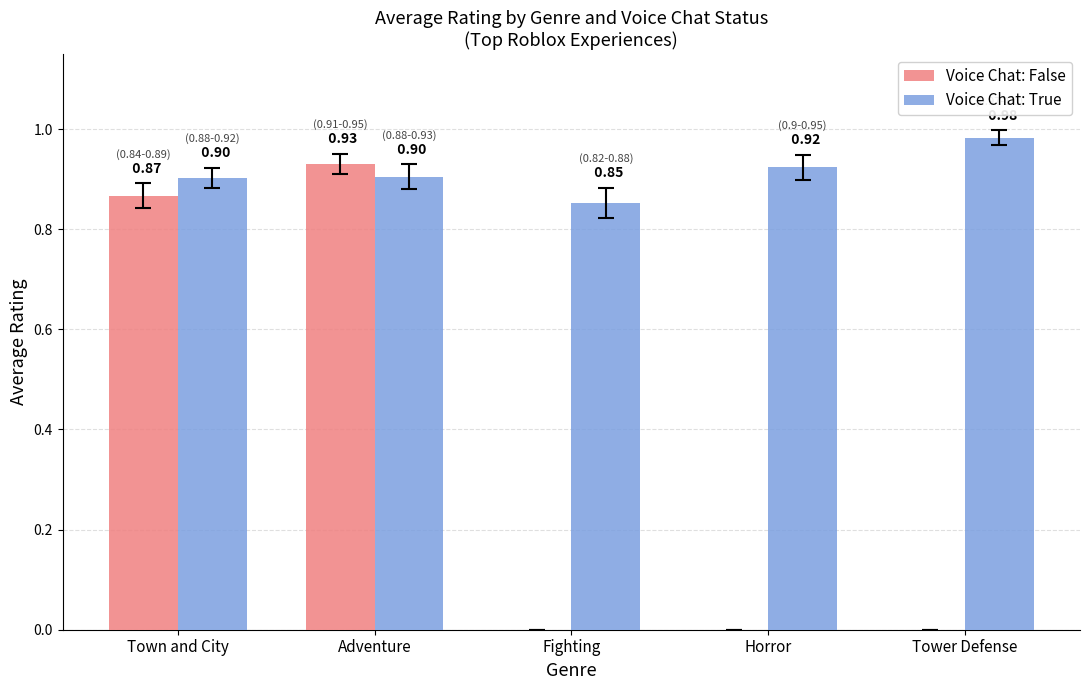

Is it true that Voice Chat: True equals 0.9 at Fighting?

True